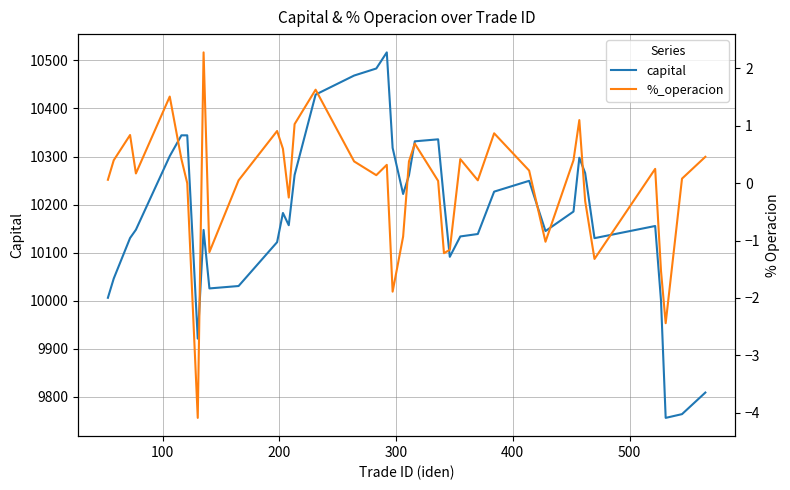

What is the sum of all capital values?

407089.8